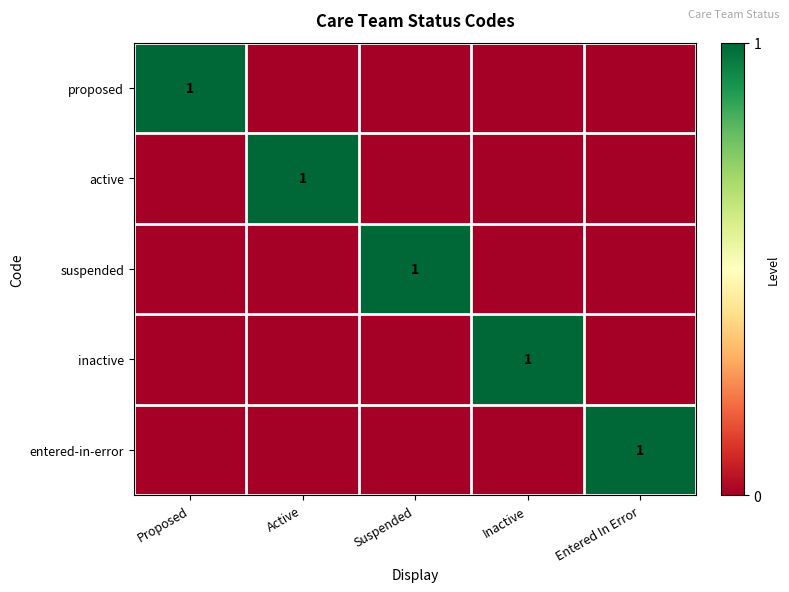

True or false: entered-in-error has a value of 1 at Entered In Error.

True